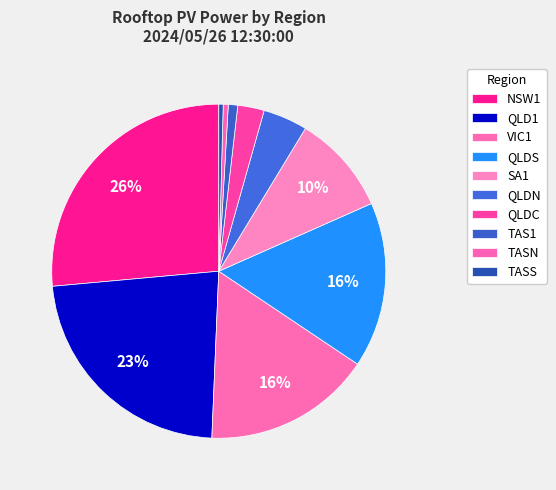

Is there any slice that represents more than half of the pie?

No